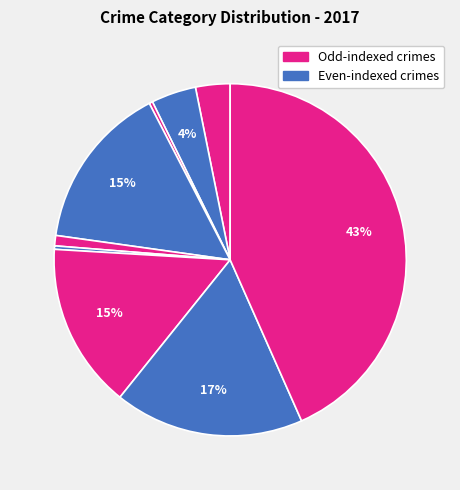

Count the number of slices in the pie.

9